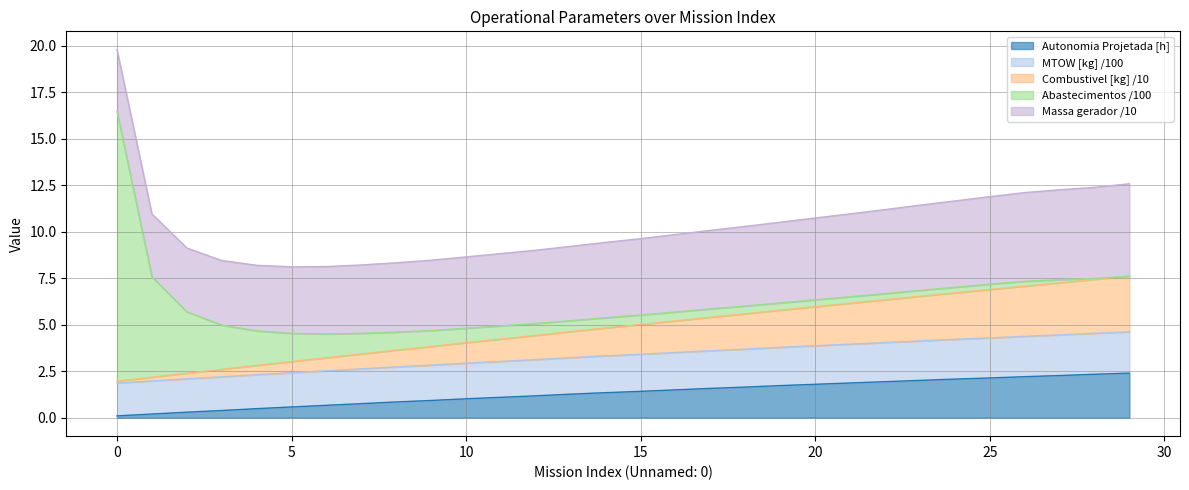

True or false: Combustivel [kg] and MTOW [kg] intersect in this chart.

False